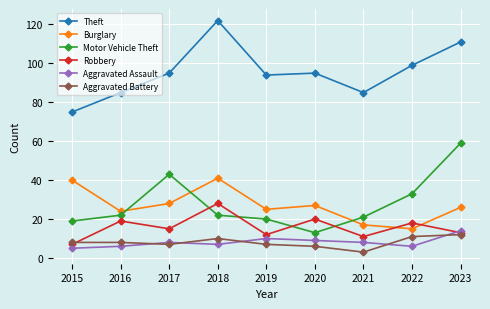

True or false: Motor Vehicle Theft and Theft intersect in this chart.

False